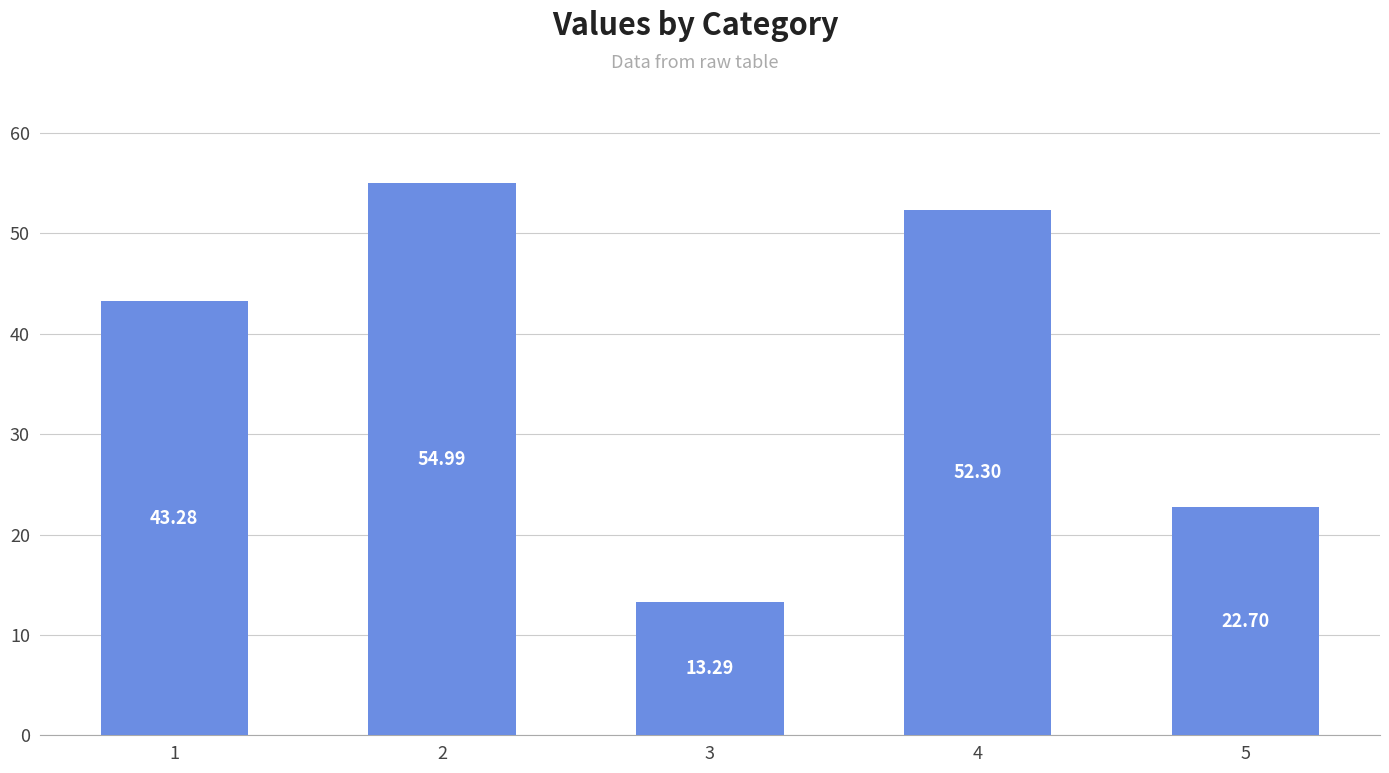

What is the average value?

37.3